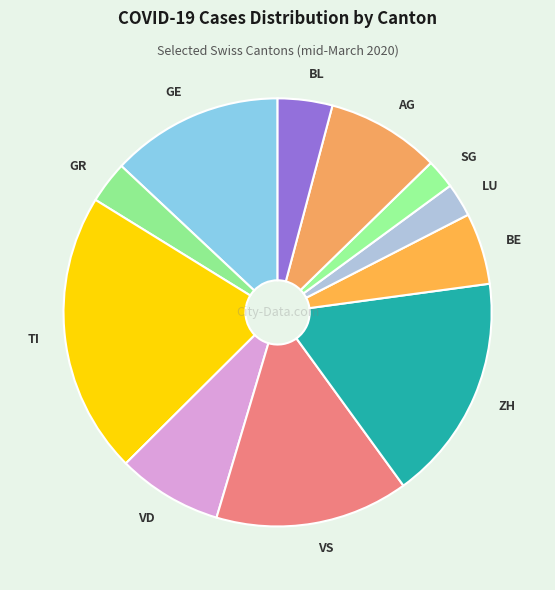

Do TI and GR together represent more than half of the pie?

No